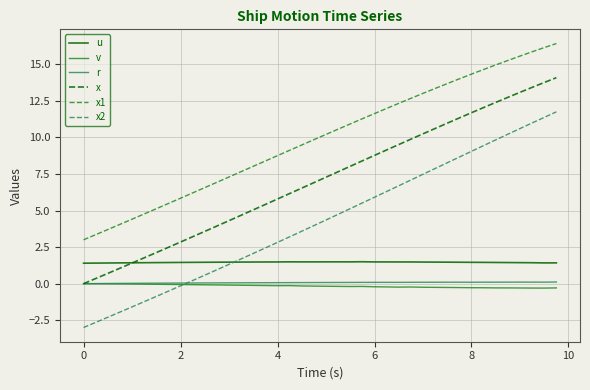

What is the greatest value displayed?

16.4